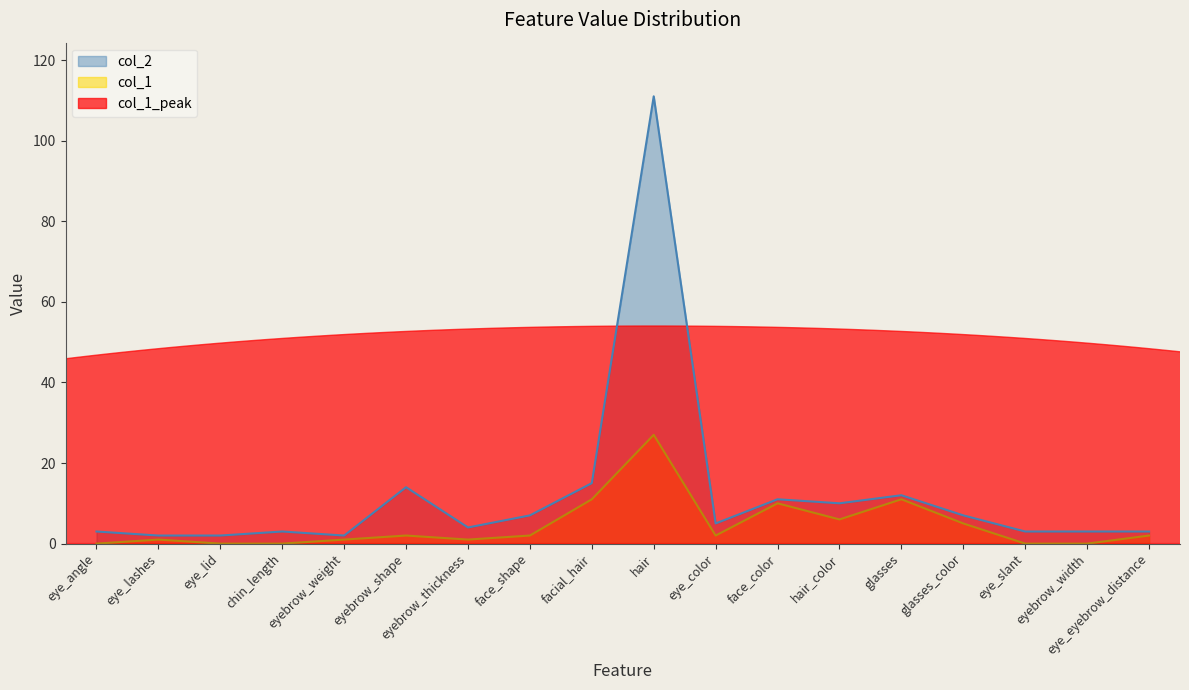

Which series changed the most between hair and hair_color?

col_2